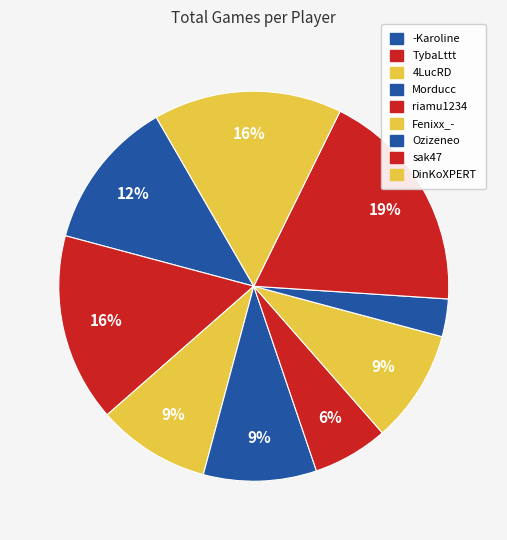

To the nearest percent, what portion does Ozizeneo represent?

3%